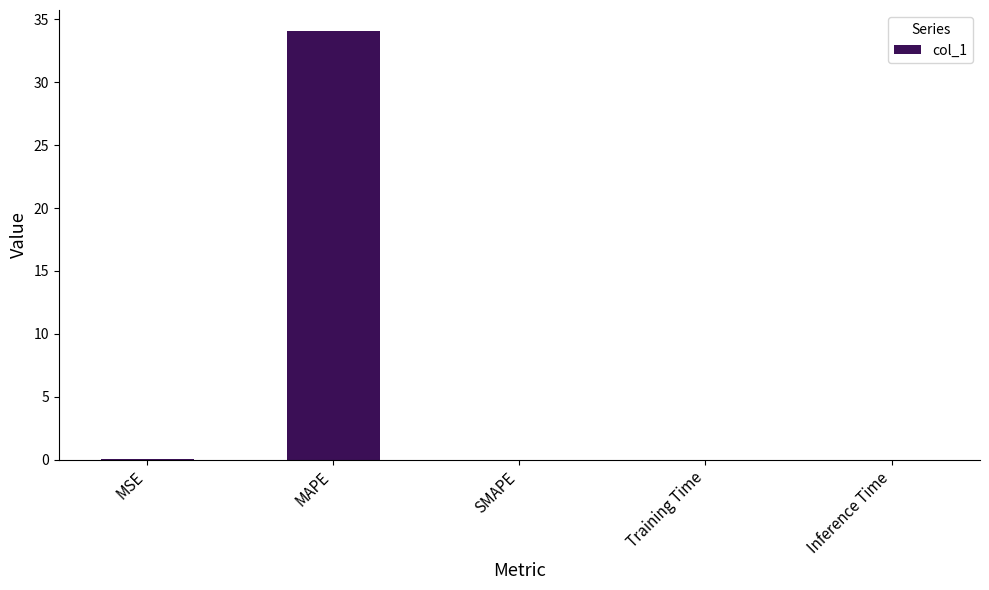

Between Training Time and MAPE, which is larger?

MAPE